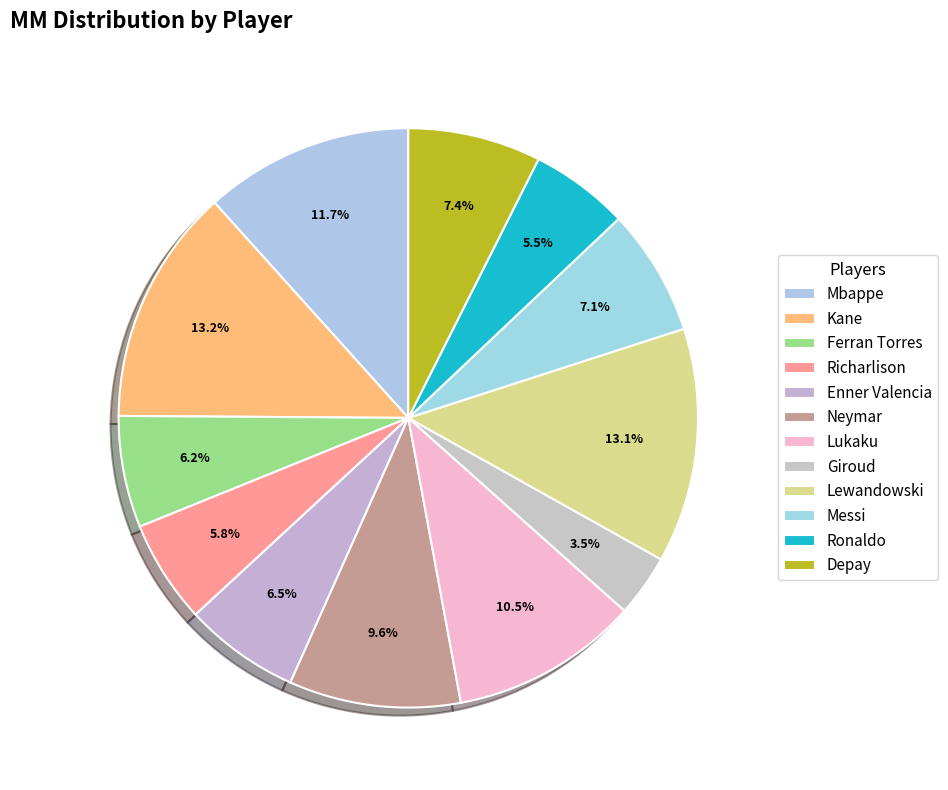

How many segments does this pie chart have?

12